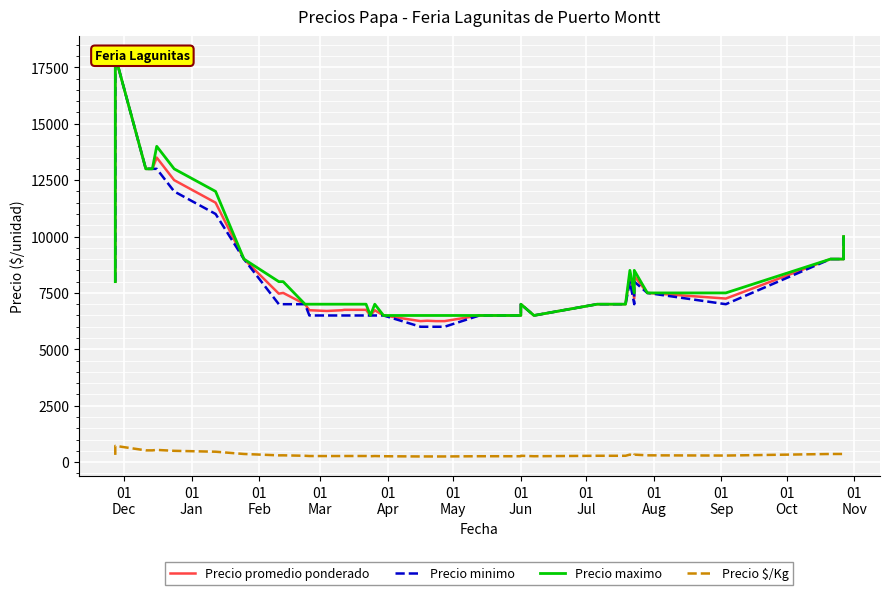

What is the difference between the maximum and minimum values in the Precio $/Kg series?

470